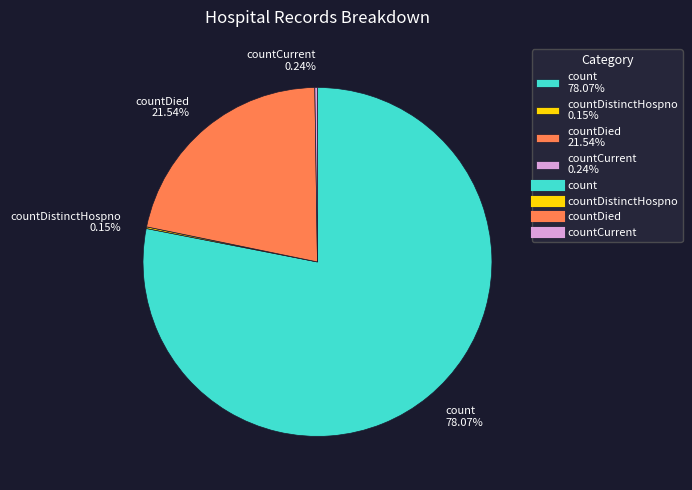

What is the ratio of the value at count 78.07% to the value at countDied 21.54%?

3.6